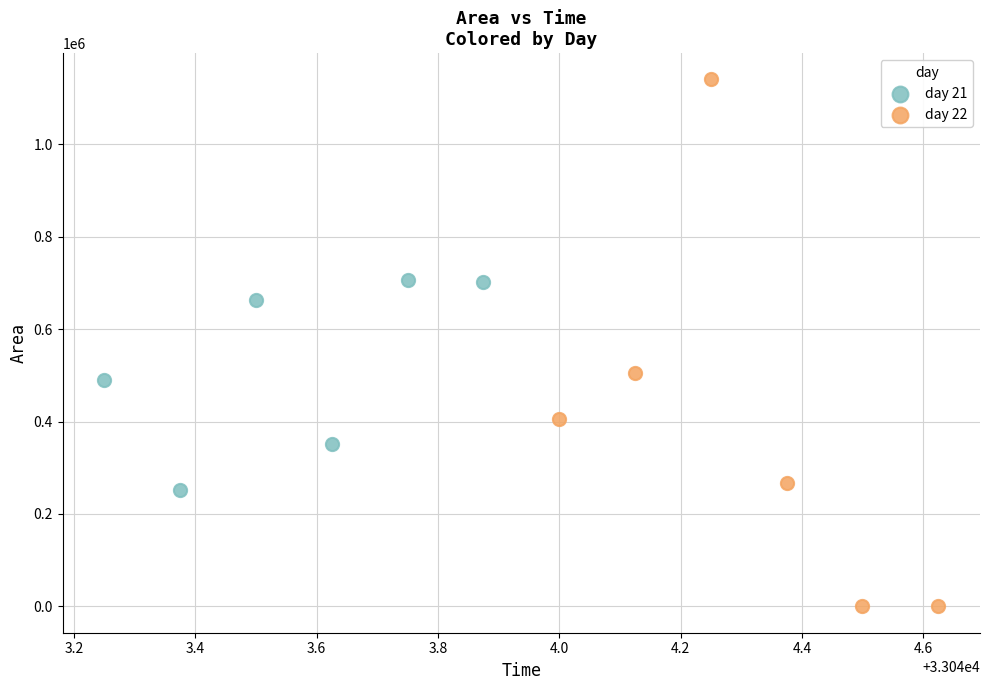

Which series contains the highest Y value?

day 22